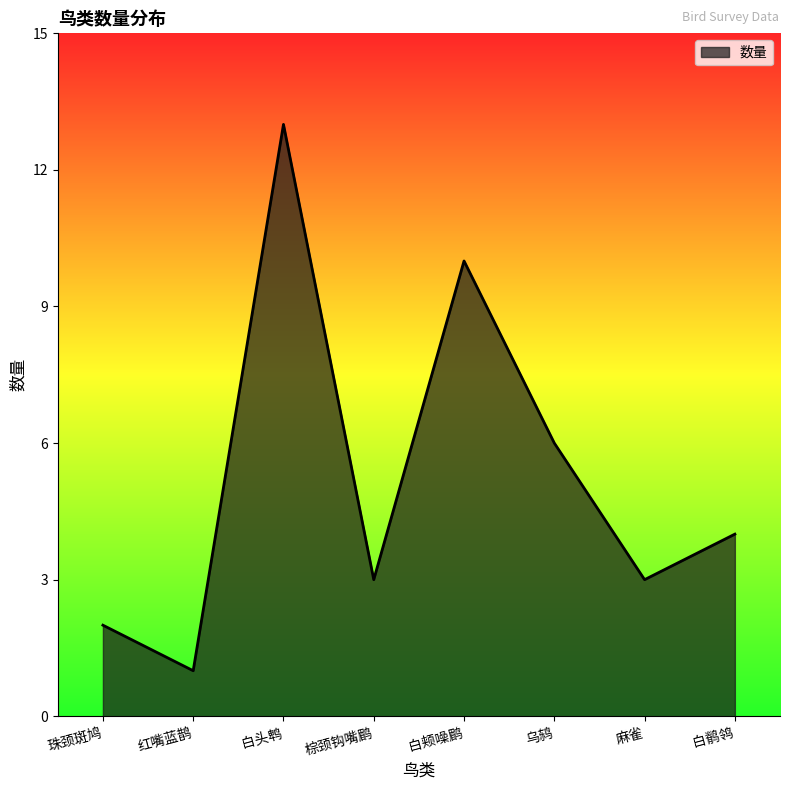

What is the difference between the maximum and minimum values?

12